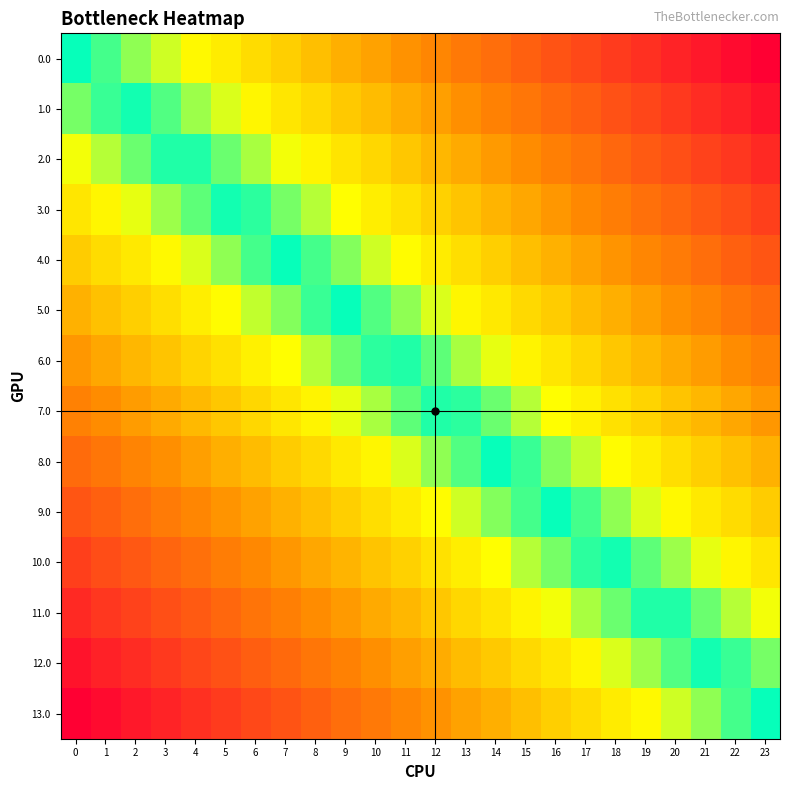

Which series has the largest total across all categories?

13.0